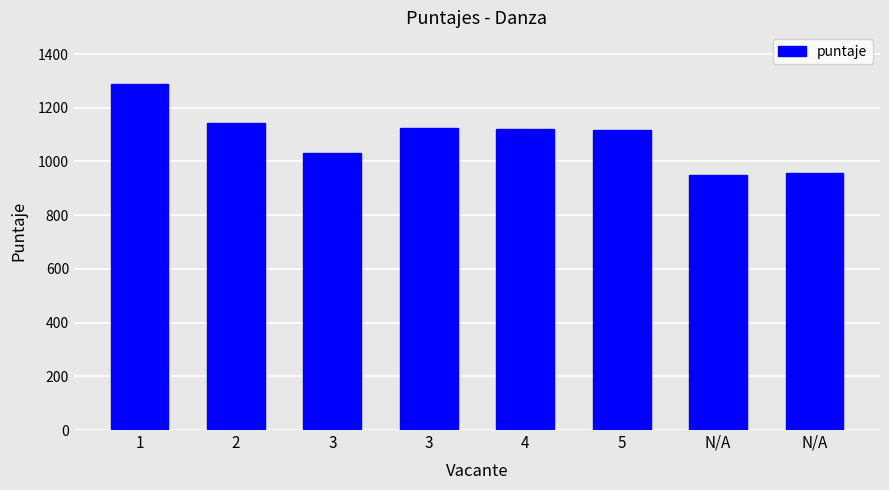

How many bars are there in total?

8